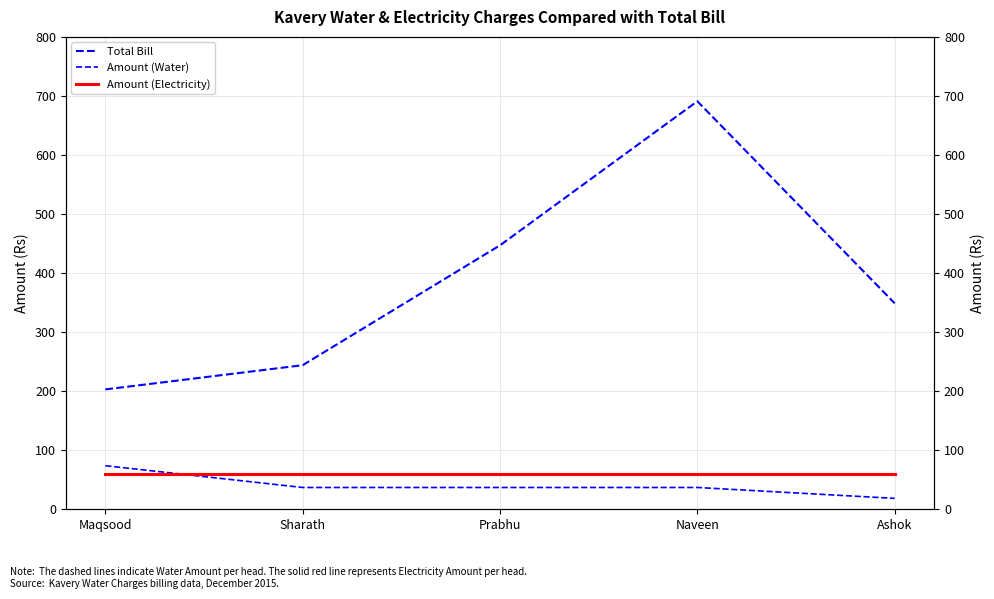

How many interior local peaks does the Total Bill series have?

1